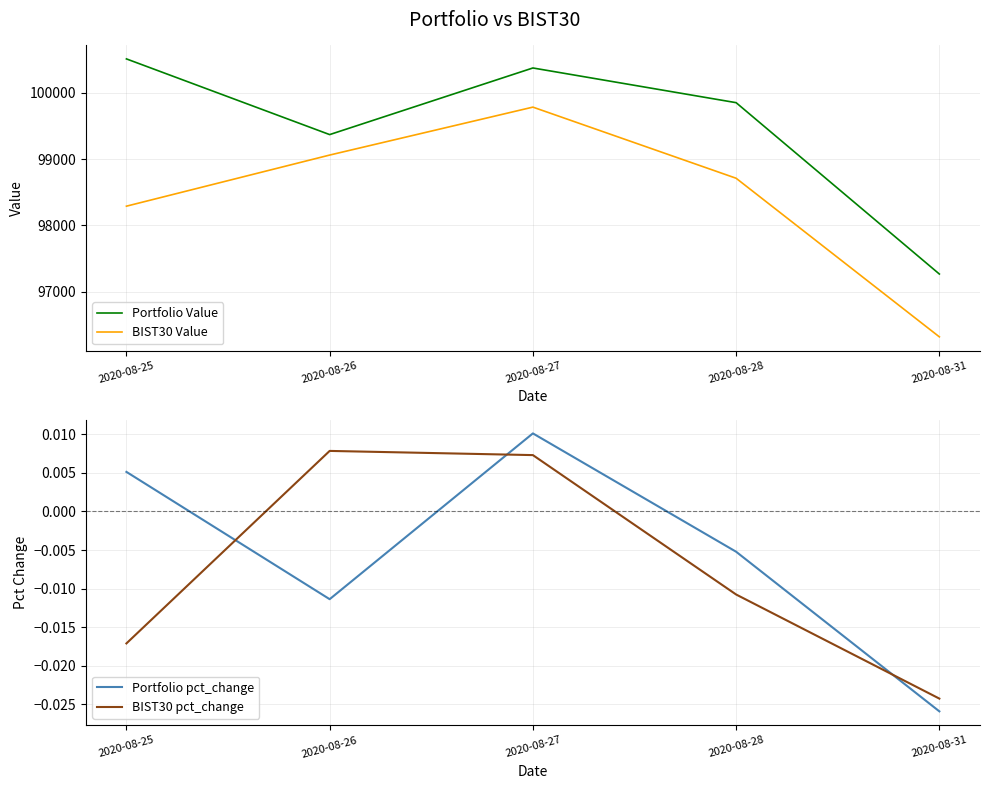

At which category is the sum across all series the highest?

2020-08-27